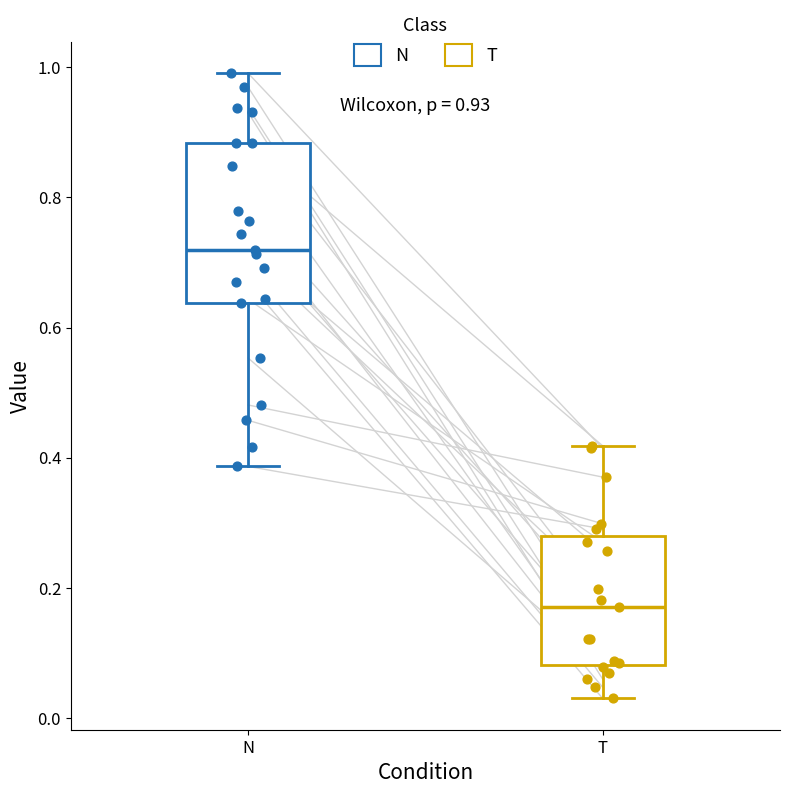

Where is the lower edge of the box for T on the y-axis? The values are not printed on the chart, so give them approximately, as read against the axis.

0.08